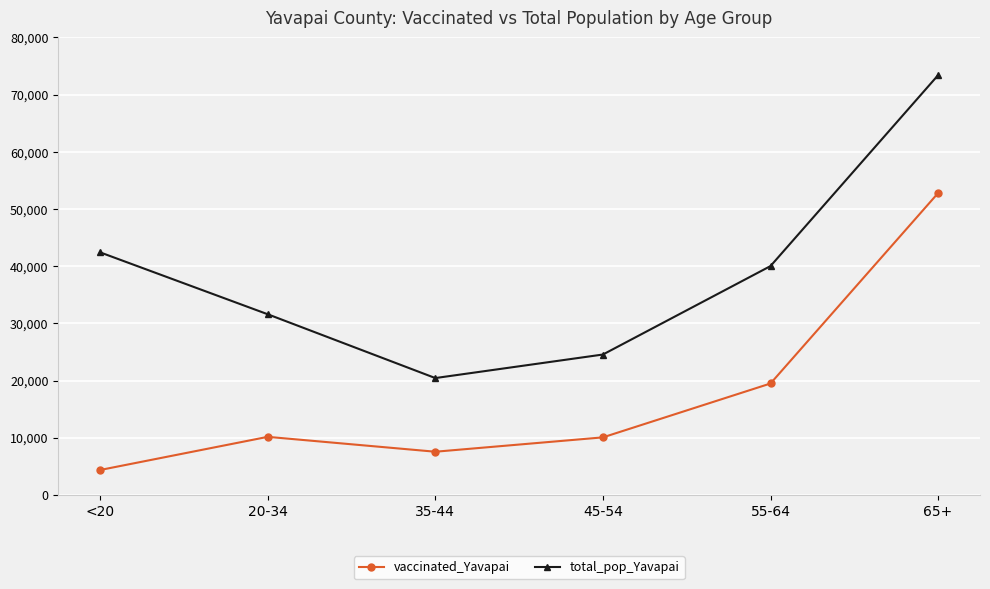

The value of vaccinated_Yavapai at 35-44 is 7543. True or false?

True